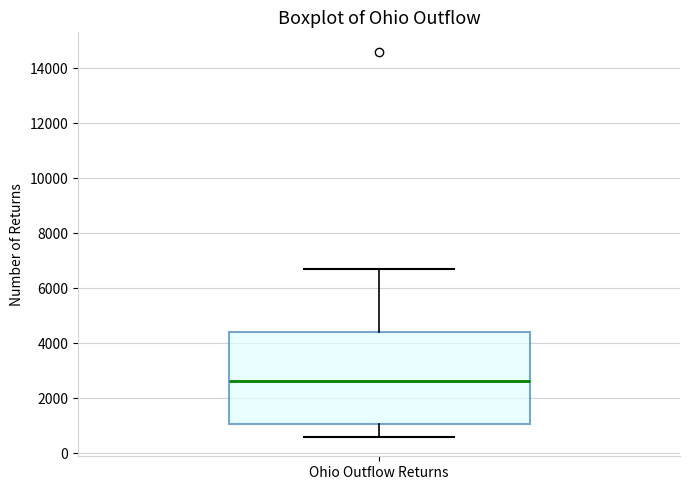

Transcribe this box plot: give where the median line is, the range the box spans, and where the two whiskers end, as read against the y-axis. The values are not printed on the chart, so give them approximately, as read against the axis.

median 2600, box 1000 to 4400, whiskers 600 to 6800